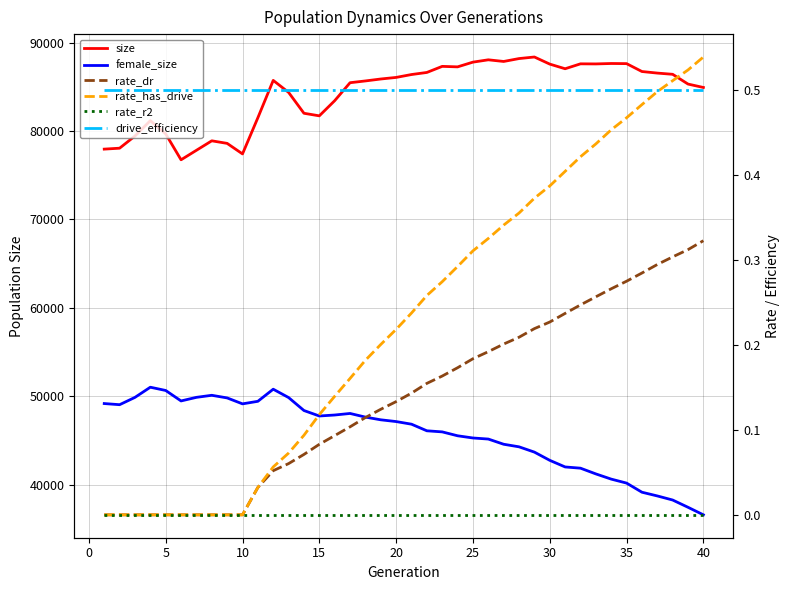

How many lines are shown in the chart?

6